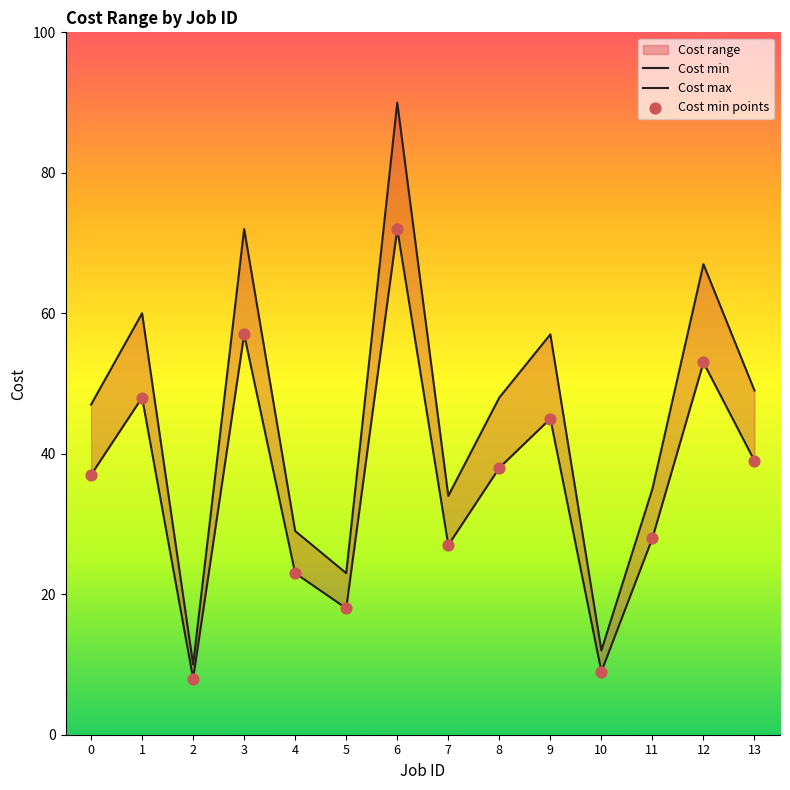

Which series contains the lowest Y value?

Cost min